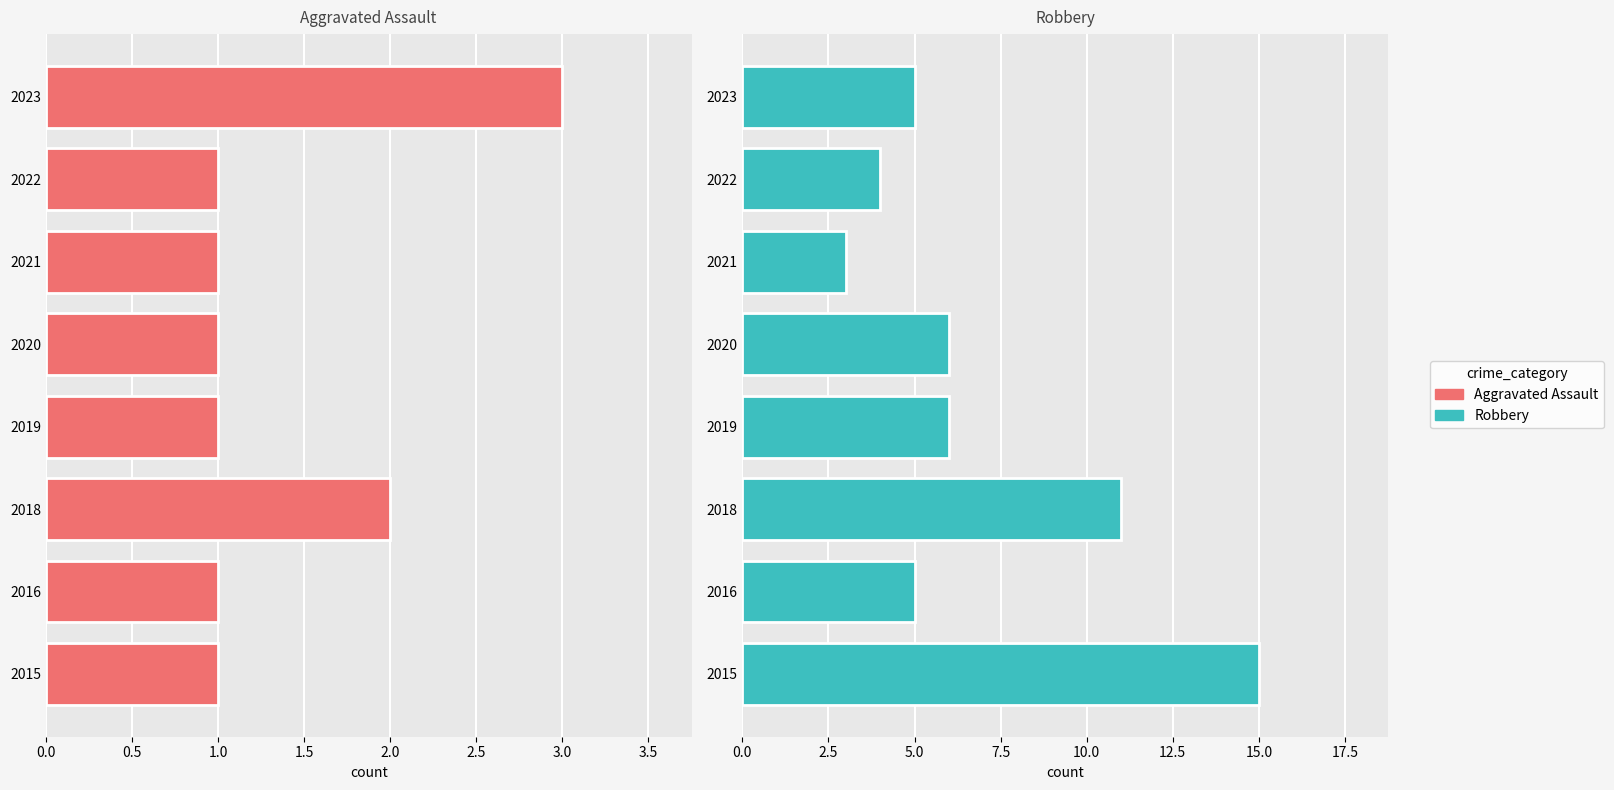

What is the total value across all series at 2015?

16